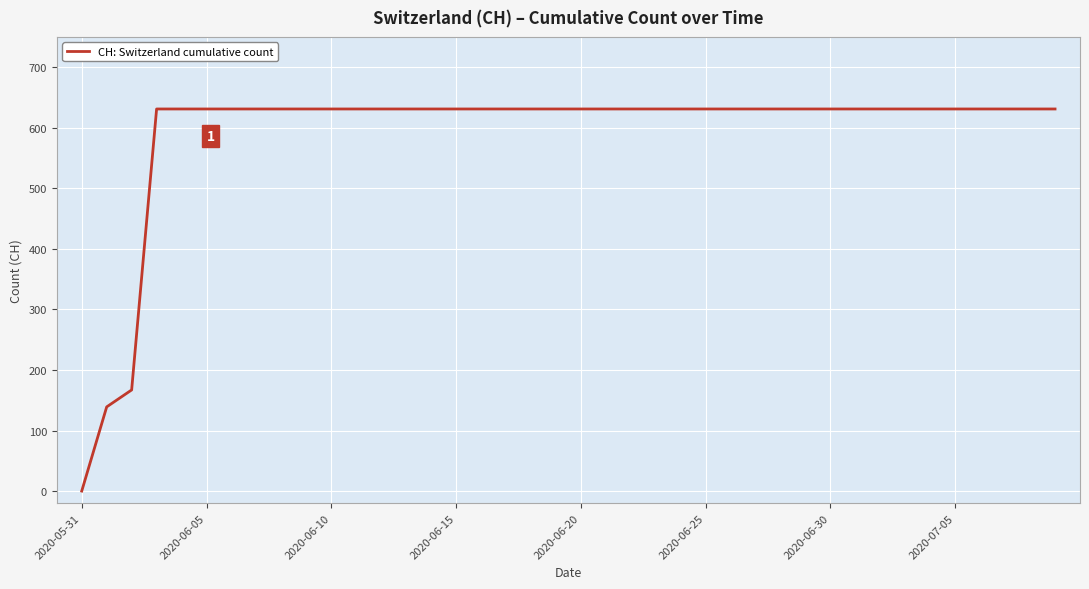

Is this an area chart (filled region under the line)?

No